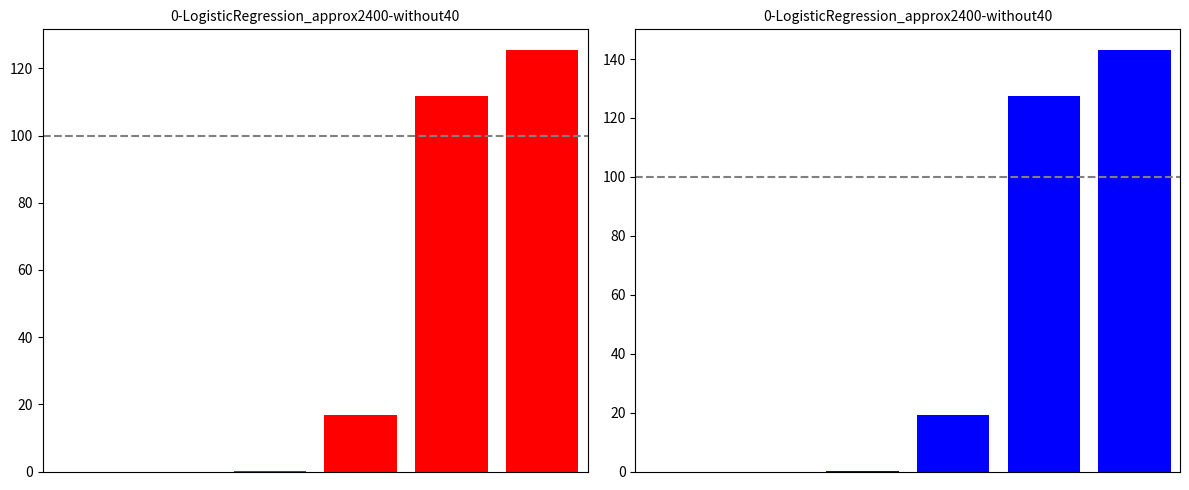

True or false: exTaxTotal has a value of 151.4 at 4.

False